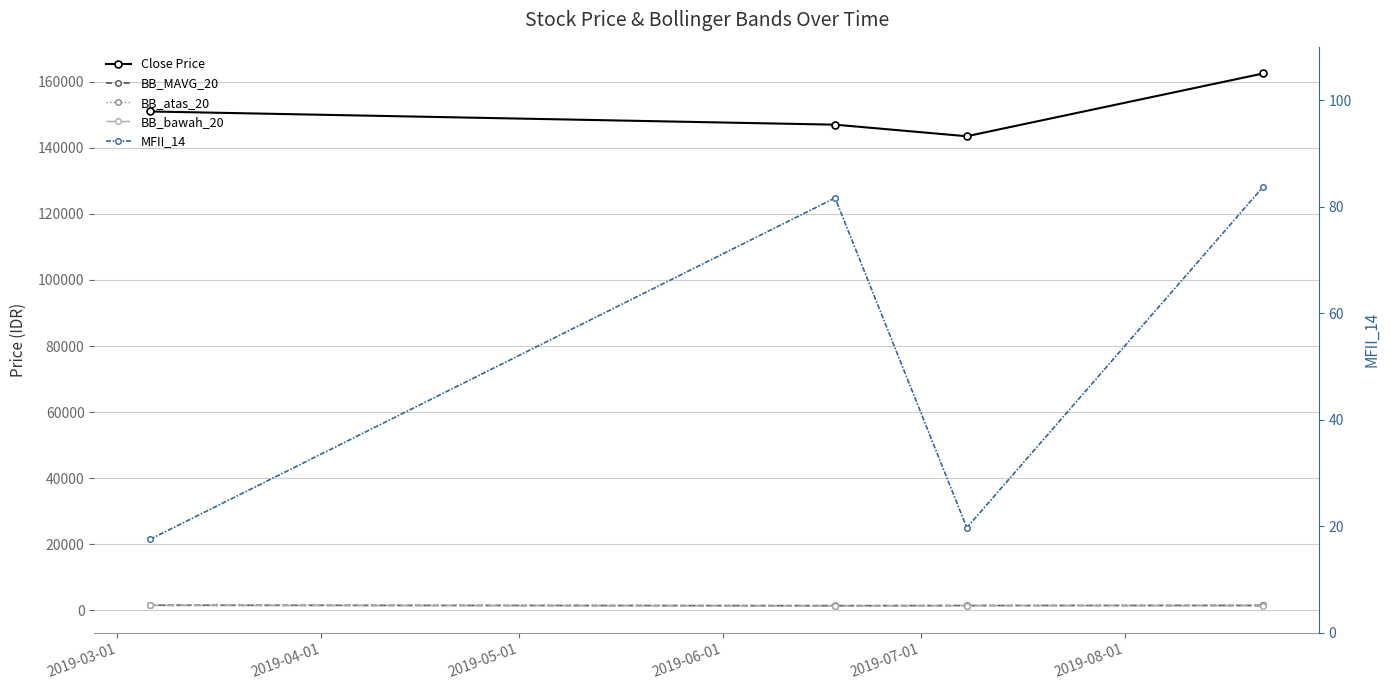

Which series has the largest total across all categories?

Close Price